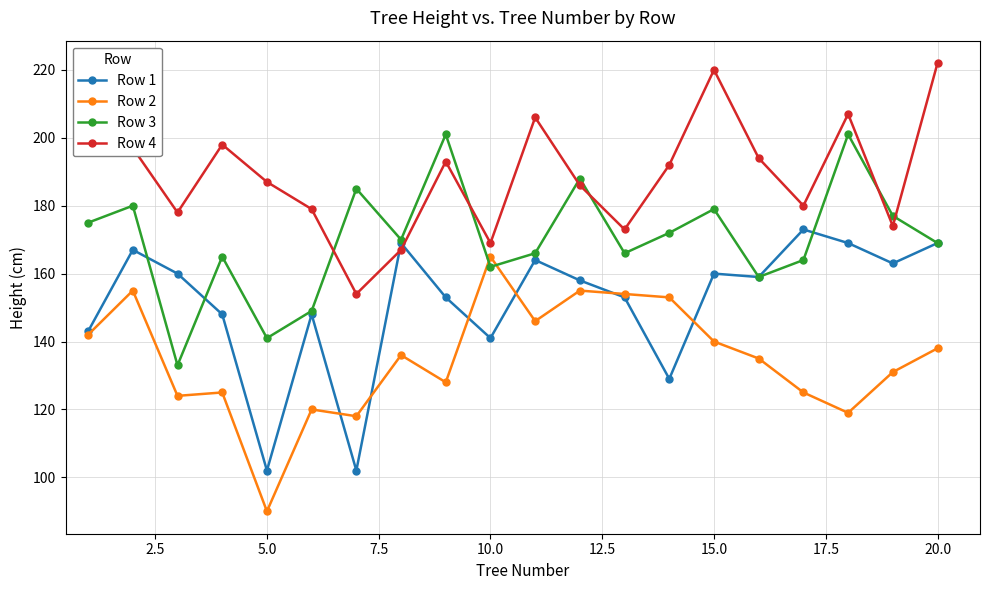

Rank the series by their maximum value, from highest to lowest.

Row 4, Row 3, Row 1, Row 2